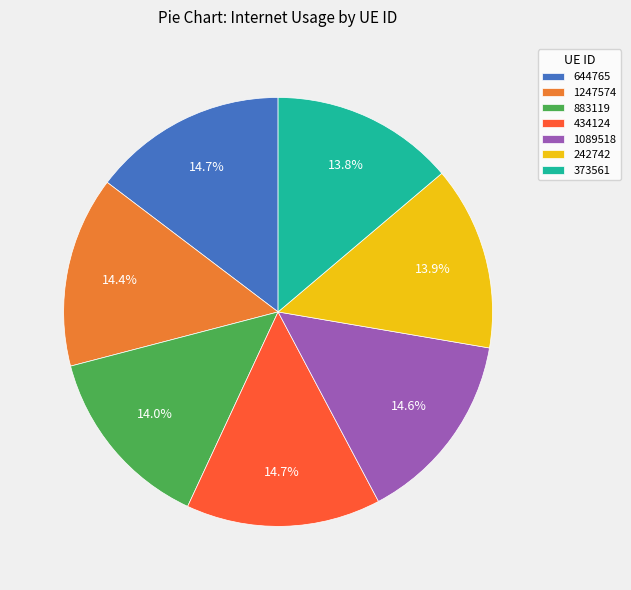

True or false: 883119 accounts for 14% of the total.

True